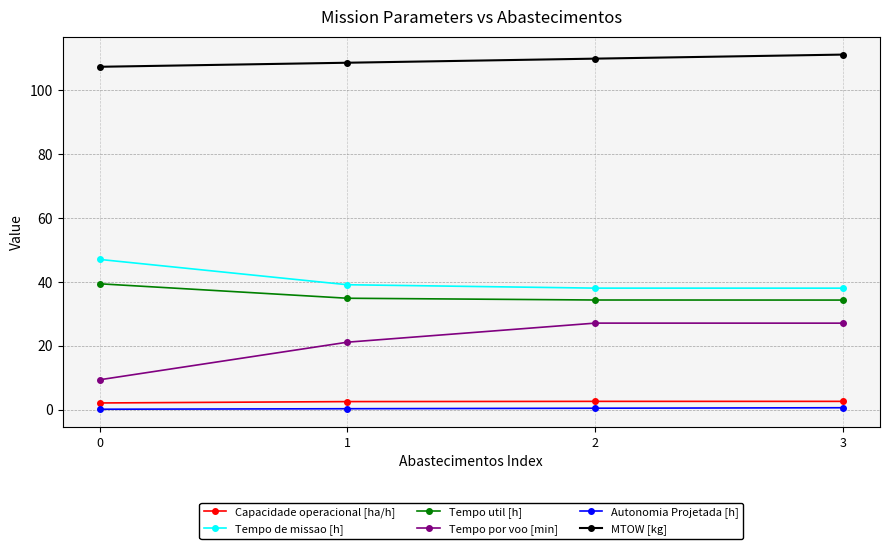

What is the difference between the maximum and minimum values in the MTOW [kg] series?

3.8